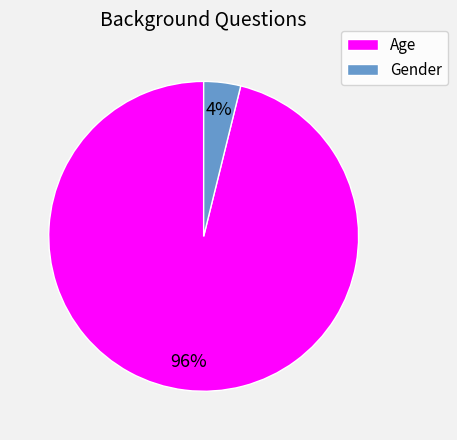

Which slice is the largest?

Age